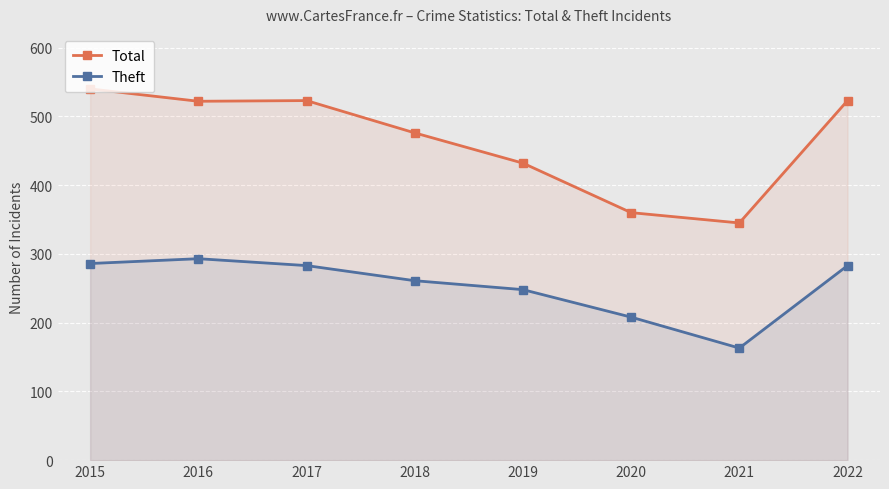

At which label does Theft first exceed 283?

2015